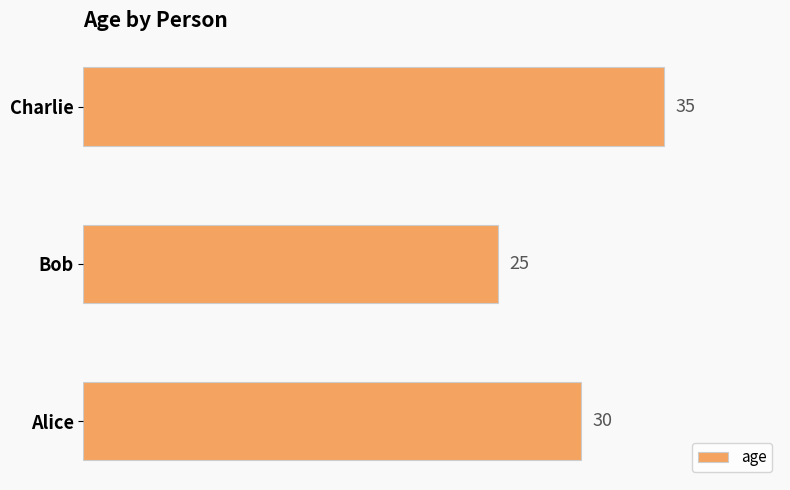

What is the average value?

30